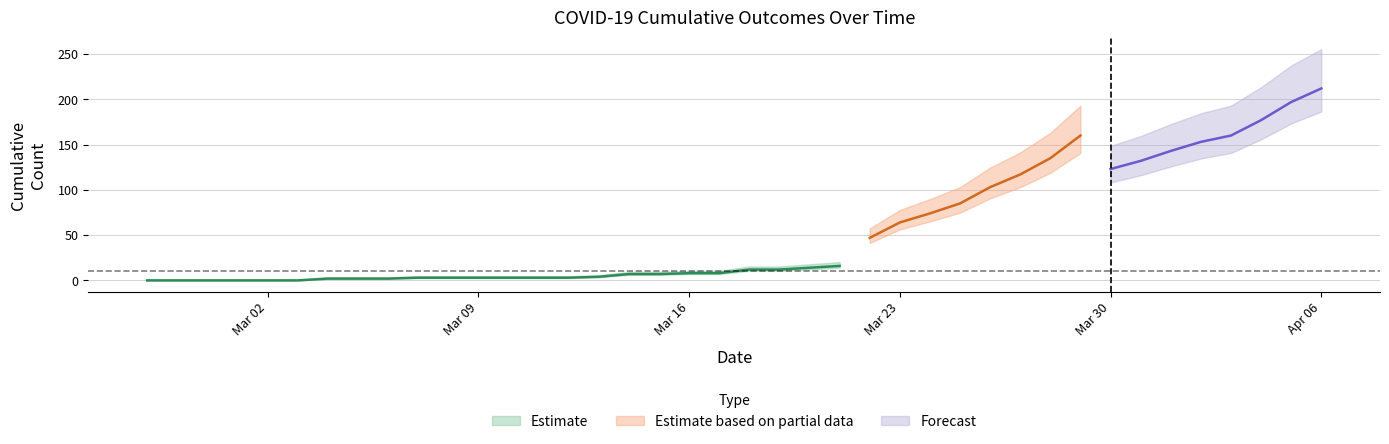

The value of died at 2020-03-08 is 2. True or false?

True